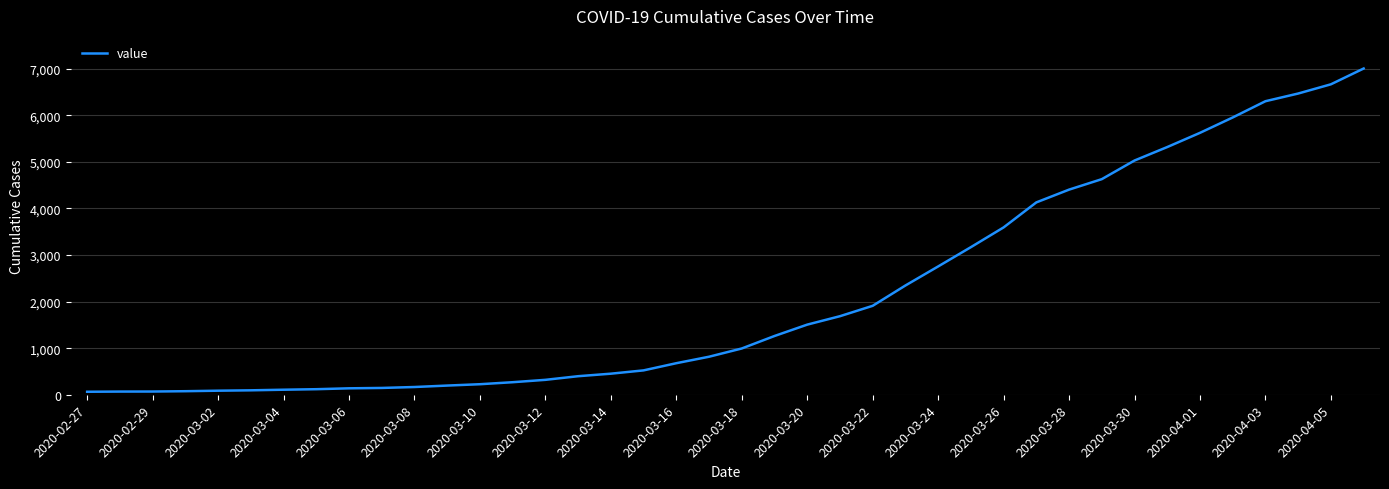

What is the difference between the maximum and minimum values?

6939